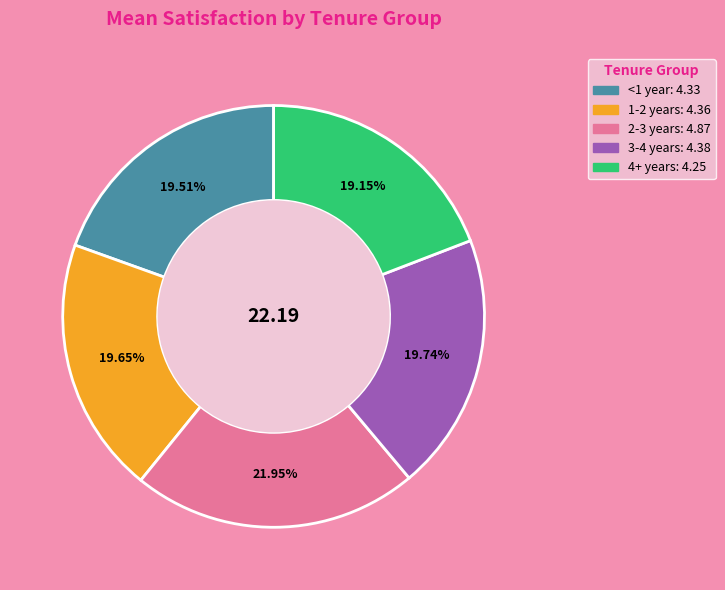

Count the number of slices in the pie.

5